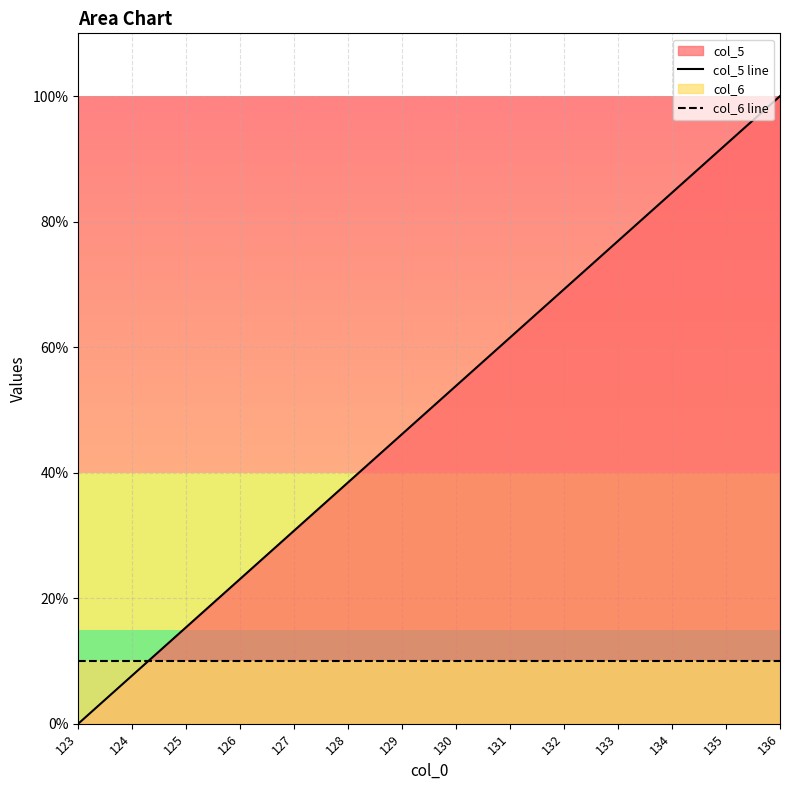

The col_6 line series shows 14.8 at 126. True or false?

False